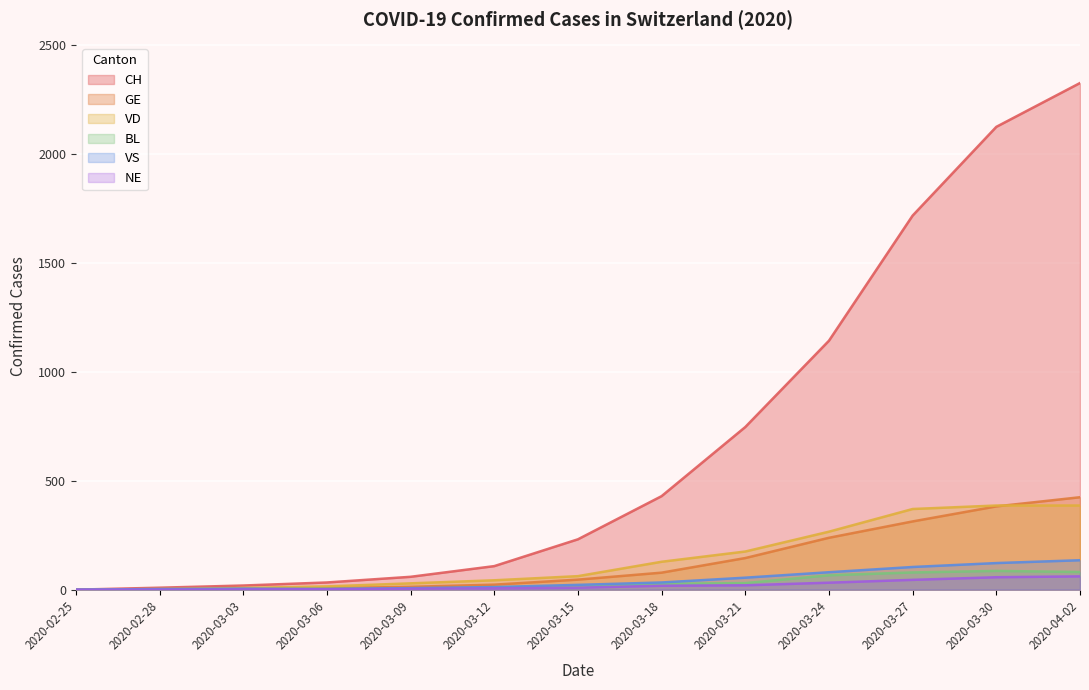

Read the CH value at 2020-03-18, to the nearest 10.

430